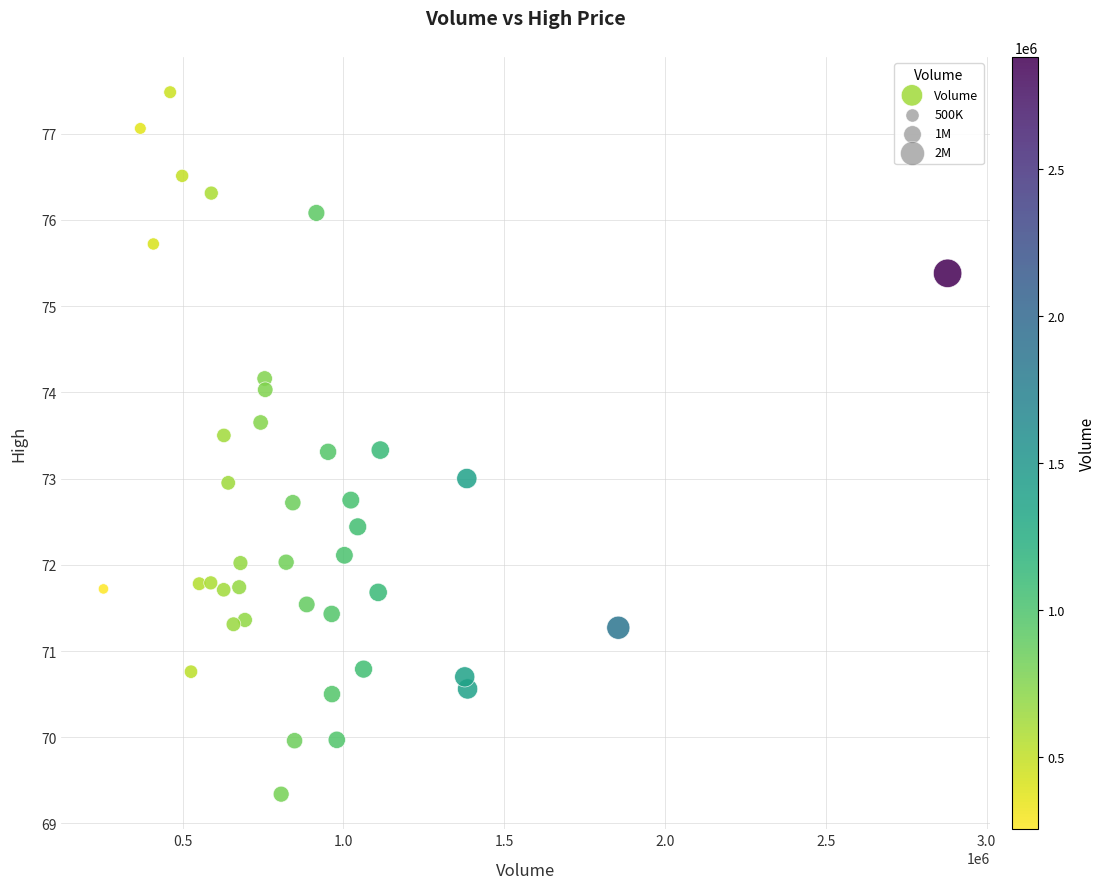

What is the range of X values (max minus min)?

2625100.0